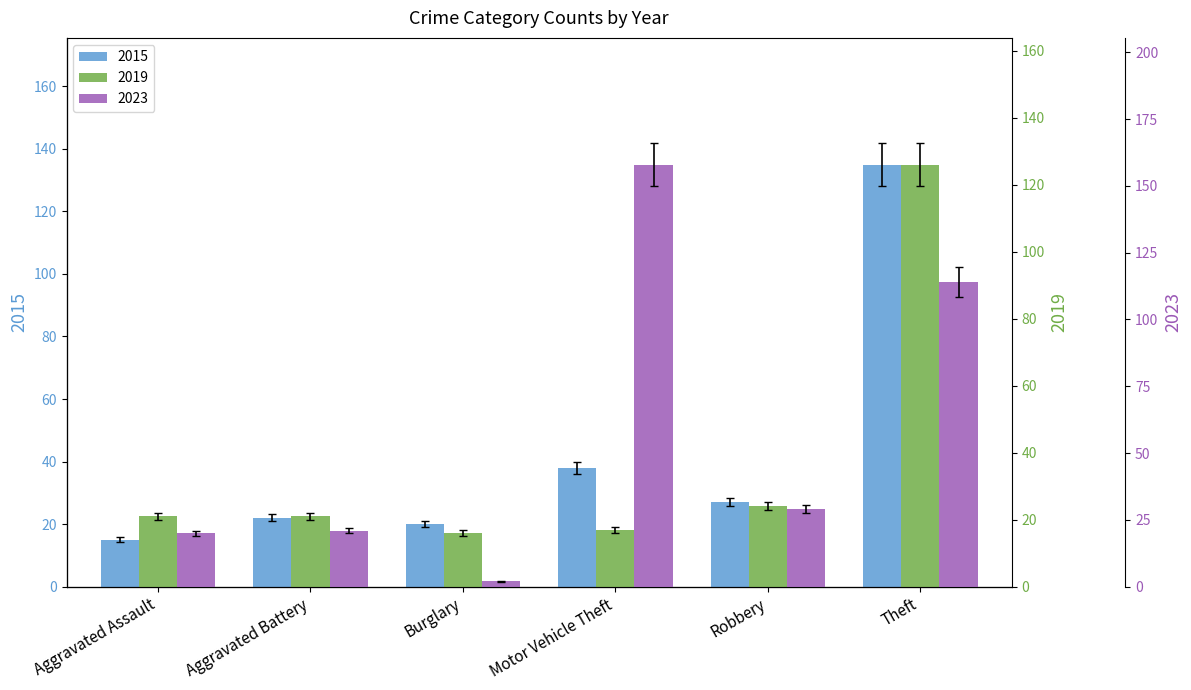

The value of 2019 at Aggravated Assault is 22.1. True or false?

True